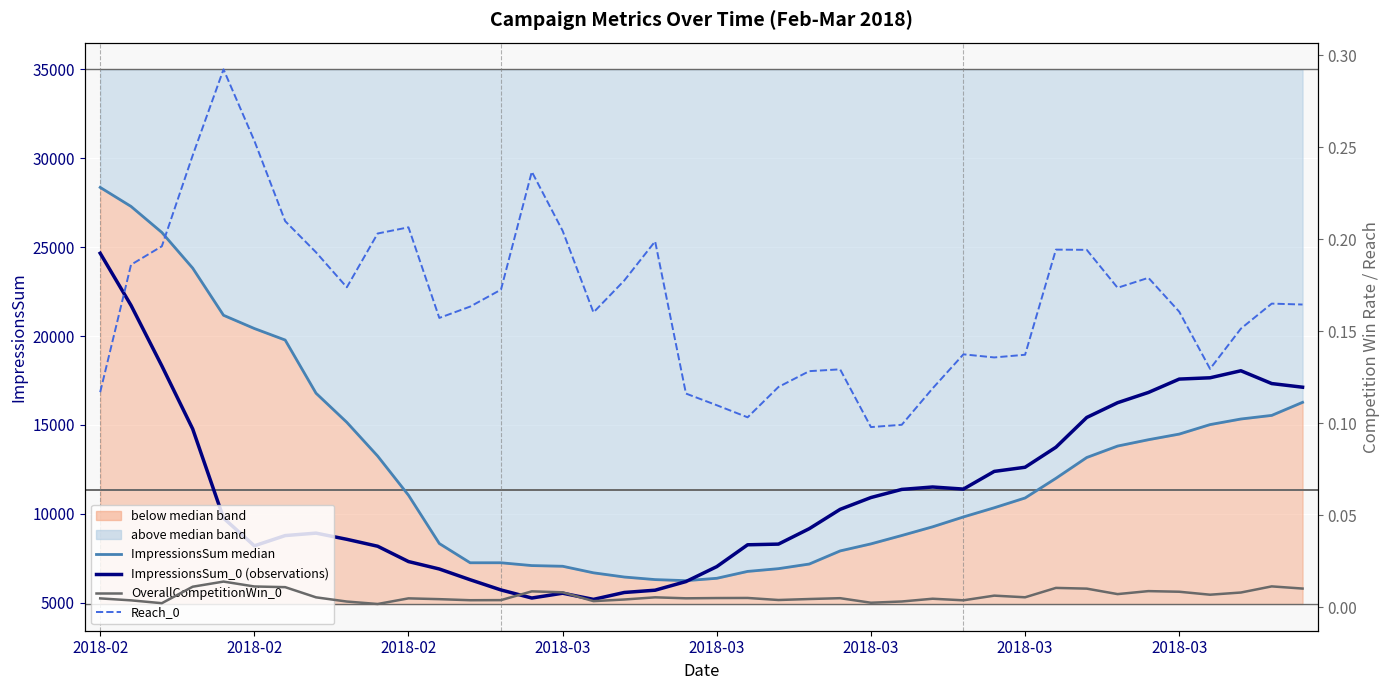

At 2018-02, list the series in order from largest to smallest.

ImpressionsSum median, ImpressionsSum_0 (observations), Reach_0, OverallCompetitionWin_0